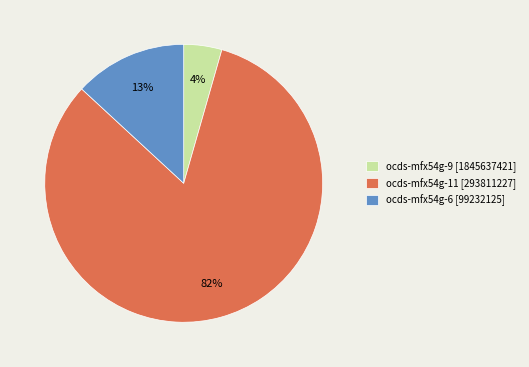

Is the sum of ocds-mfx54g-11 [293811227] and ocds-mfx54g-6 [99232125] greater than half?

Yes